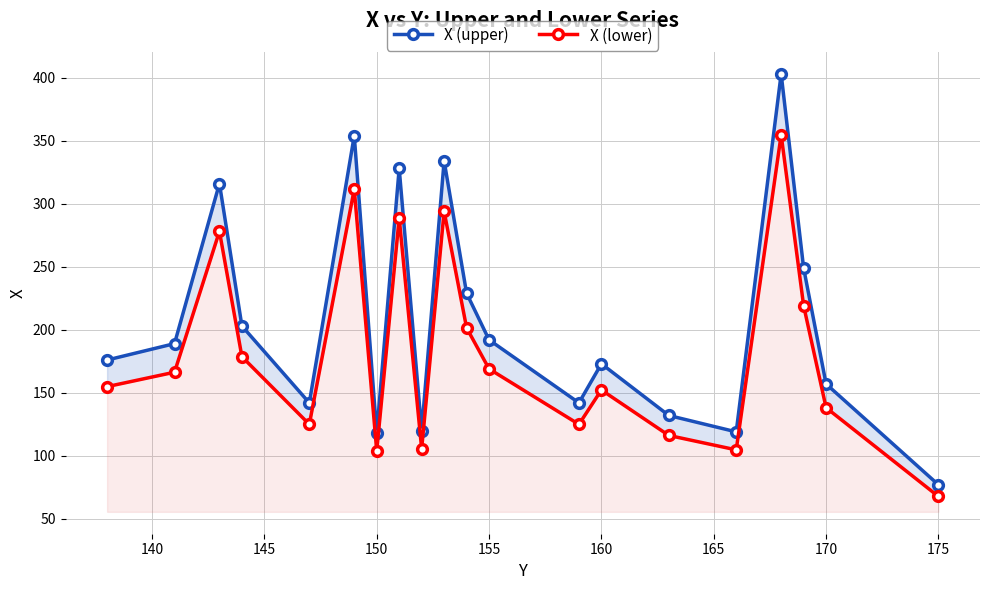

How many data points in X (lower) are less than 166?

10